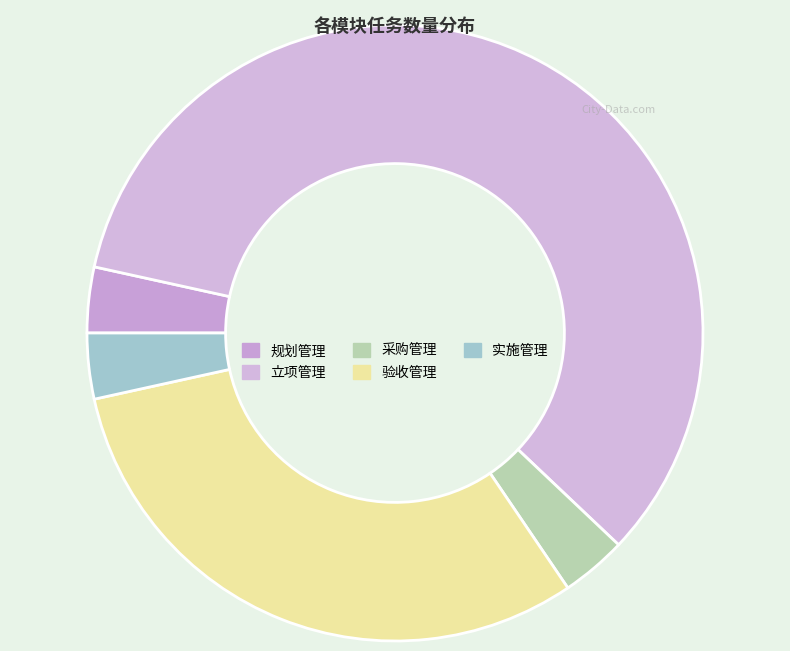

How many slices are in this pie chart?

5